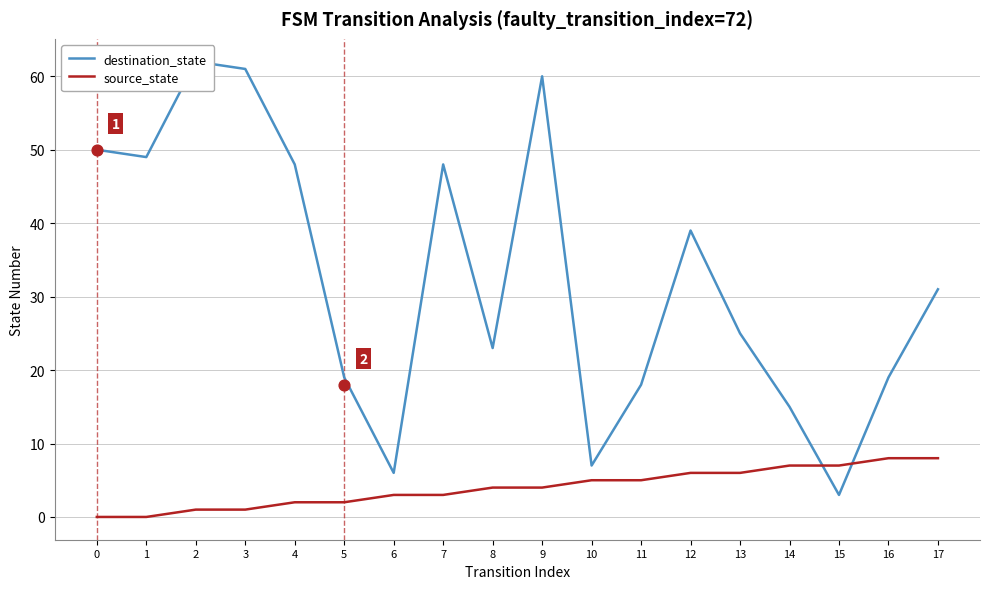

At how many categories does at least one series exceed 11?

15